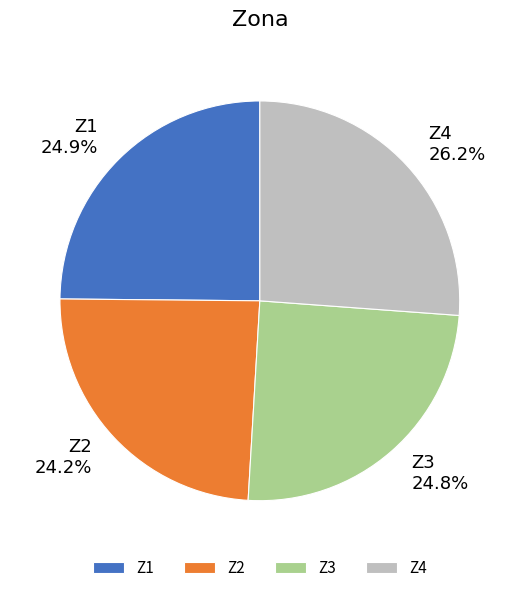

Which category has the biggest portion of the pie?

Z4